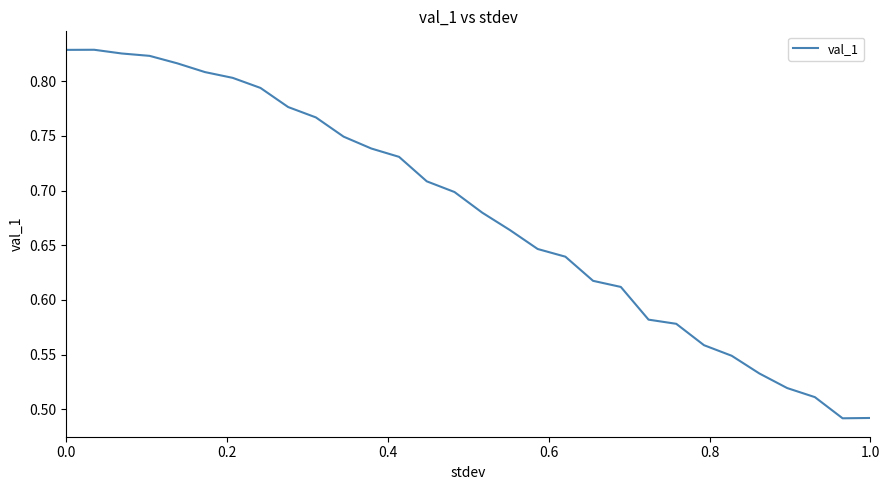

How many lines are shown in the chart?

1